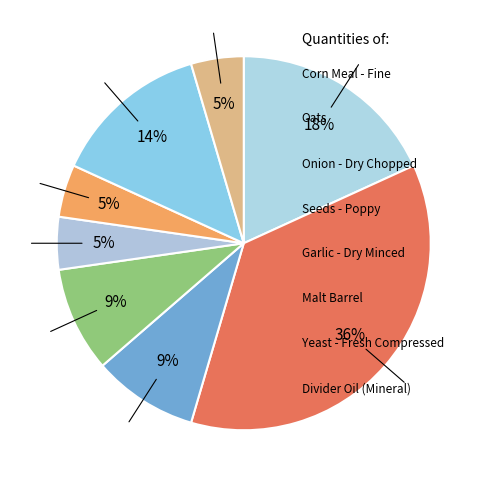

Is there any slice that represents more than half of the pie?

No